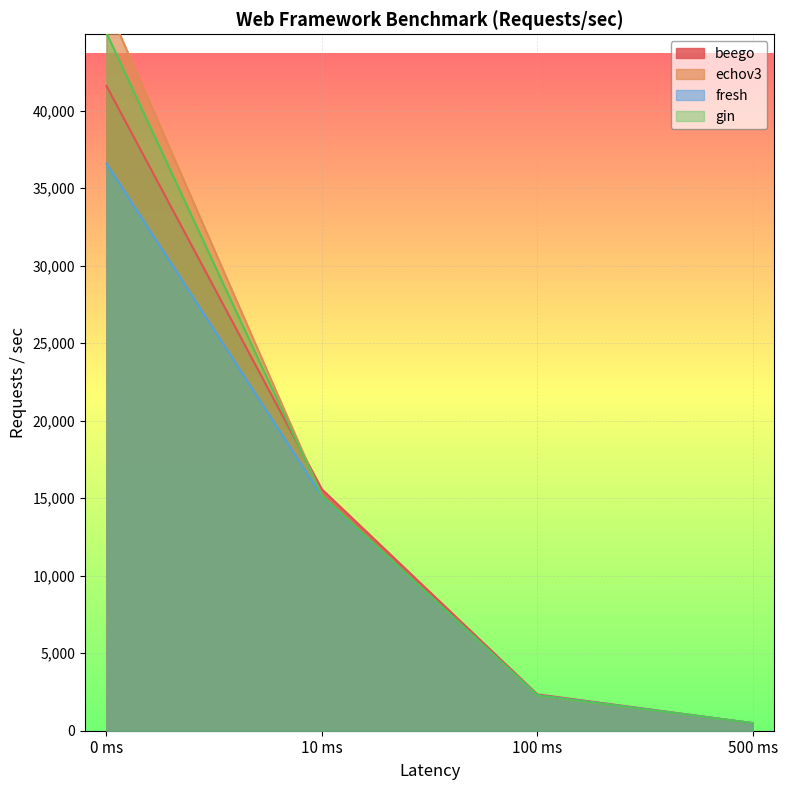

Which series ends up on top after the final intersection of gin and echov3?

gin